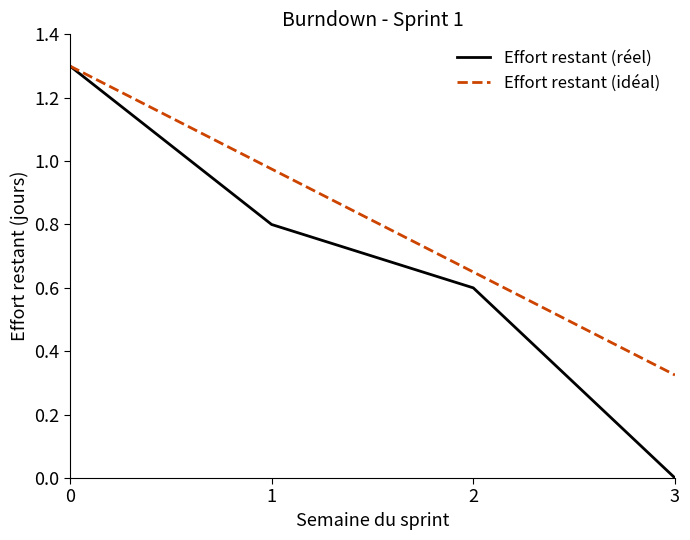

How many lines are shown in the chart?

2